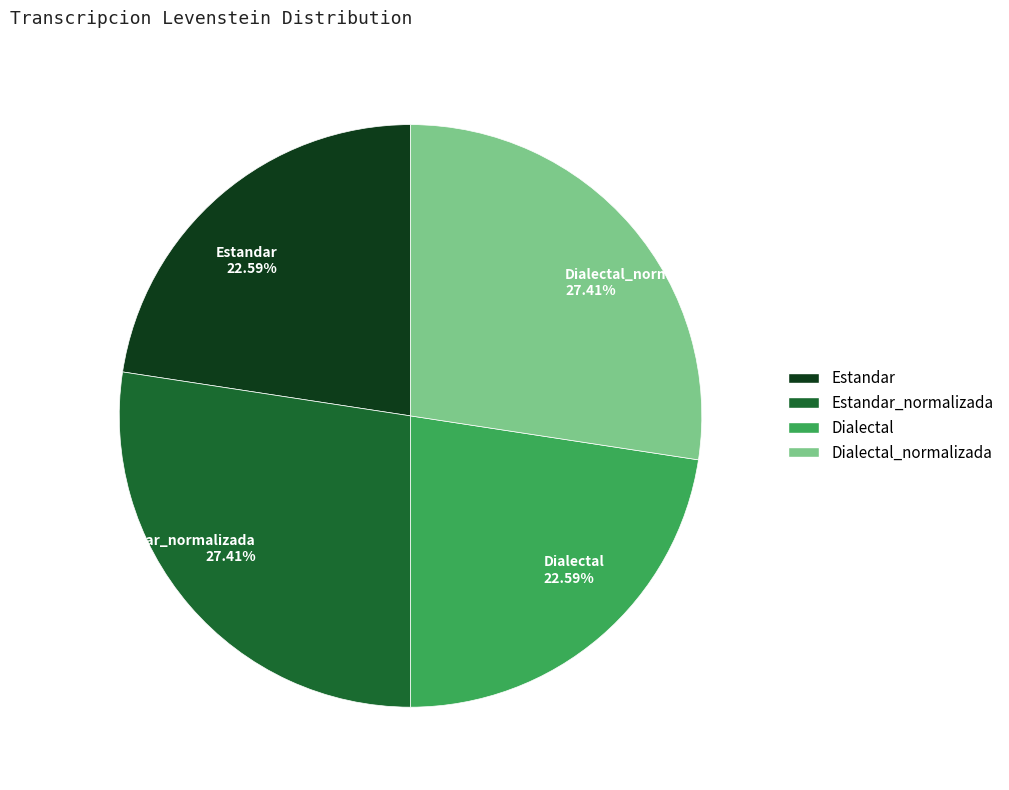

Do Dialectal 22.59% and Estandar 22.59% together represent more than half of the pie?

No